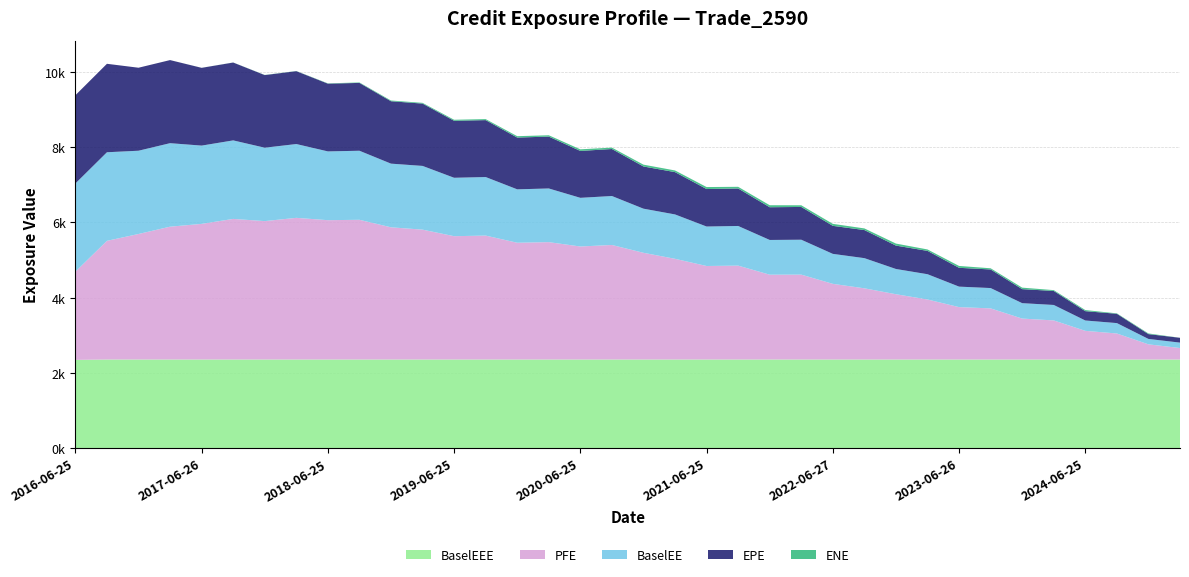

Reading left to right, extract all data points from this chart.

EPE: 2016-06-25=2343.3	2016-09-26=2349.5	2016-12-28=2204.5	2017-03-27=2207.1	2017-06-26=2065.4	2017-09-25=2067.9	2017-12-27=1928.7	2018-03-26=1935.5	2018-06-25=1799.6	2018-09-25=1802.1	2018-12-27=1657.5	2019-03-25=1655.3	2019-06-25=1513.5	2019-09-25=1511.9	2019-12-27=1375.1	2020-03-25=1377.8	2020-06-25=1245.3	2020-09-25=1248.5	2020-12-29=1120.8	2021-03-25=1123.6	2021-06-25=995.9	2021-09-27=996.1	2021-12-29=869.0	2022-03-25=870.4	2022-06-27=744.1	2022-09-26=745.9	2022-12-28=621.2	2023-03-27=619.4	2023-06-26=499.7	2023-09-25=493.8	2023-12-27=372.4	2024-03-25=371.8	2024-06-25=247.9	2024-09-25=247.5	2024-12-27=128.0	2025-03-25=127.8
PFE: 2016-06-25=2343.3	2016-09-26=3152.2	2016-12-28=3334.4	2017-03-27=3528.6	2017-06-26=3602.9	2017-09-25=3734.9	2017-12-27=3676.7	2018-03-26=3763.2	2018-06-25=3701.2	2018-09-25=3711.5	2018-12-27=3511.8	2019-03-25=3449.7	2019-06-25=3275.8	2019-09-25=3292.1	2019-12-27=3101.8	2020-03-25=3117.7	2020-06-25=3002.3	2020-09-25=3042.6	2020-12-29=2834.7	2021-03-25=2675.0	2021-06-25=2484.1	2021-09-27=2494.1	2021-12-29=2253.4	2022-03-25=2254.8	2022-06-27=2010.0	2022-09-26=1891.2	2022-12-28=1734.2	2023-03-27=1594.5	2023-06-26=1392.1	2023-09-25=1358.3	2023-12-27=1087.7	2024-03-25=1038.7	2024-06-25=761.6	2024-09-25=691.5	2024-12-27=403.3	2025-03-25=305.1
BaselEE: 2016-06-25=2343.3	2016-09-26=2353.2	2016-12-28=2211.6	2017-03-27=2217.9	2017-06-26=2079.2	2017-09-25=2085.6	2017-12-27=1949.5	2018-03-26=1960.5	2018-06-25=1826.7	2018-09-25=1833.9	2018-12-27=1691.0	2019-03-25=1692.9	2019-06-25=1551.8	2019-09-25=1554.8	2019-12-27=1418.7	2020-03-25=1425.7	2020-06-25=1292.5	2020-09-25=1300.5	2020-12-29=1171.8	2021-03-25=1178.7	2021-06-25=1048.5	2021-09-27=1053.0	2021-12-29=922.4	2022-03-25=927.4	2022-06-27=796.0	2022-09-26=801.5	2022-12-28=670.4	2023-03-27=671.3	2023-06-26=544.0	2023-09-25=540.1	2023-12-27=409.3	2024-03-25=410.5	2024-06-25=275.0	2024-09-25=275.9	2024-12-27=143.4	2025-03-25=143.9
ENE: 2016-06-25=0.0	2016-09-26=0.0	2016-12-28=0.0	2017-03-27=0.3	2017-06-26=1.2	2017-09-25=1.9	2017-12-27=4.2	2018-03-26=4.1	2018-06-25=8.0	2018-09-25=11.9	2018-12-27=19.4	2019-03-25=19.7	2019-06-25=27.2	2019-09-25=27.0	2019-12-27=36.8	2020-03-25=35.2	2020-06-25=42.8	2020-09-25=37.3	2020-12-29=48.6	2021-03-25=44.5	2021-06-25=52.5	2021-09-27=44.2	2021-12-29=53.5	2022-03-25=44.3	2022-06-27=53.3	2022-09-26=43.6	2022-12-28=53.8	2023-03-27=38.3	2023-06-26=49.7	2023-09-25=31.4	2023-12-27=39.8	2024-03-25=22.2	2024-06-25=28.8	2024-09-25=11.0	2024-12-27=17.7	2025-03-25=0.8
BaselEEE: 2016-06-25=2343.3	2016-09-26=2353.2	2016-12-28=2353.2	2017-03-27=2353.2	2017-06-26=2353.2	2017-09-25=2353.2	2017-12-27=2353.2	2018-03-26=2353.2	2018-06-25=2353.2	2018-09-25=2353.2	2018-12-27=2353.2	2019-03-25=2353.2	2019-06-25=2353.2	2019-09-25=2353.2	2019-12-27=2353.2	2020-03-25=2353.2	2020-06-25=2353.2	2020-09-25=2353.2	2020-12-29=2353.2	2021-03-25=2353.2	2021-06-25=2353.2	2021-09-27=2353.2	2021-12-29=2353.2	2022-03-25=2353.2	2022-06-27=2353.2	2022-09-26=2353.2	2022-12-28=2353.2	2023-03-27=2353.2	2023-06-26=2353.2	2023-09-25=2353.2	2023-12-27=2353.2	2024-03-25=2353.2	2024-06-25=2353.2	2024-09-25=2353.2	2024-12-27=2353.2	2025-03-25=2353.2